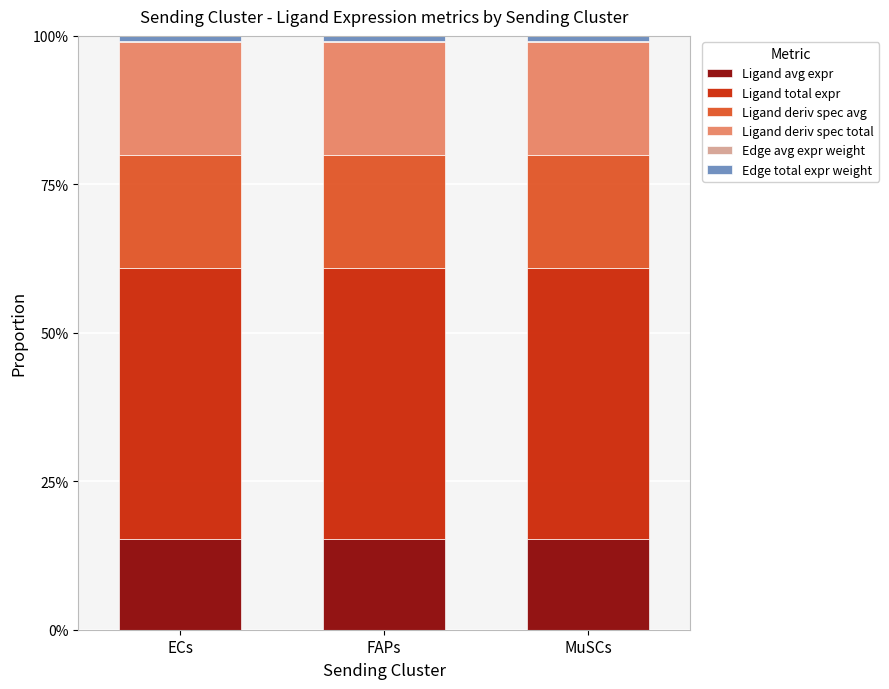

True or false: Ligand avg expr has a value of 15.2 at MuSCs.

True